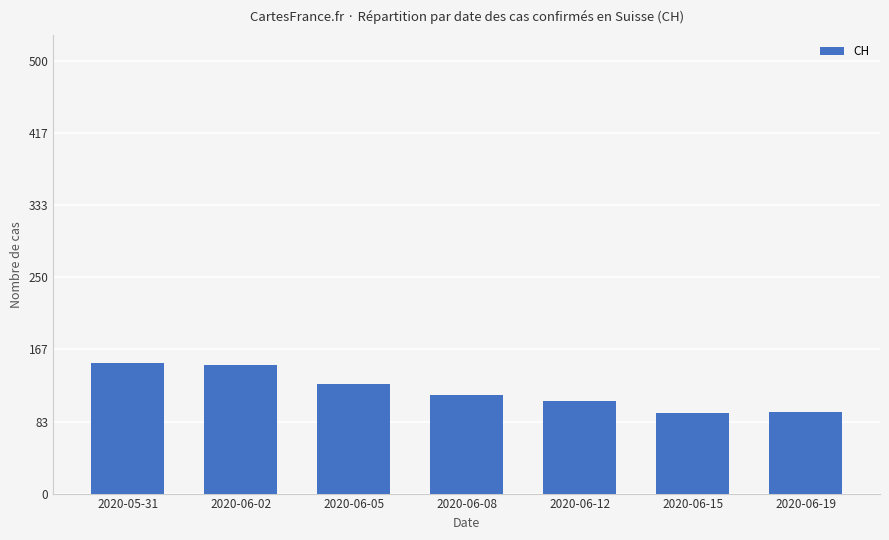

True or false: the data shows 159 at 2020-06-12.

False